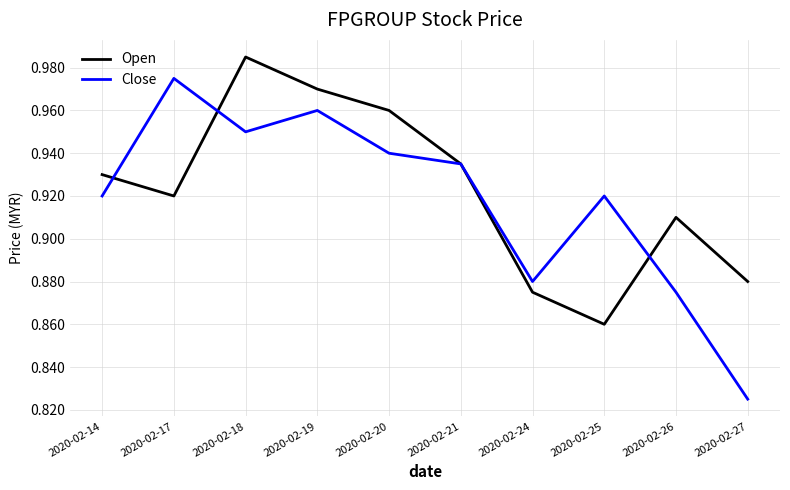

After their last crossing, which series has the higher values: Close or Open?

Open